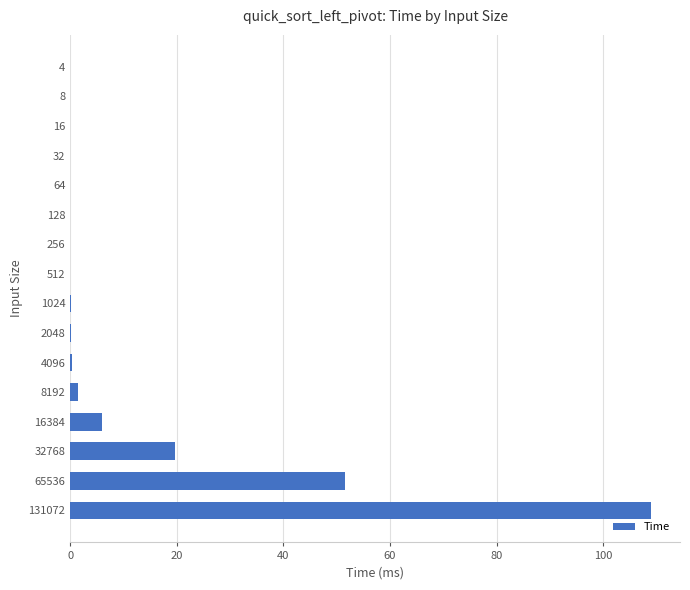

What is the sum of all values?

188.3